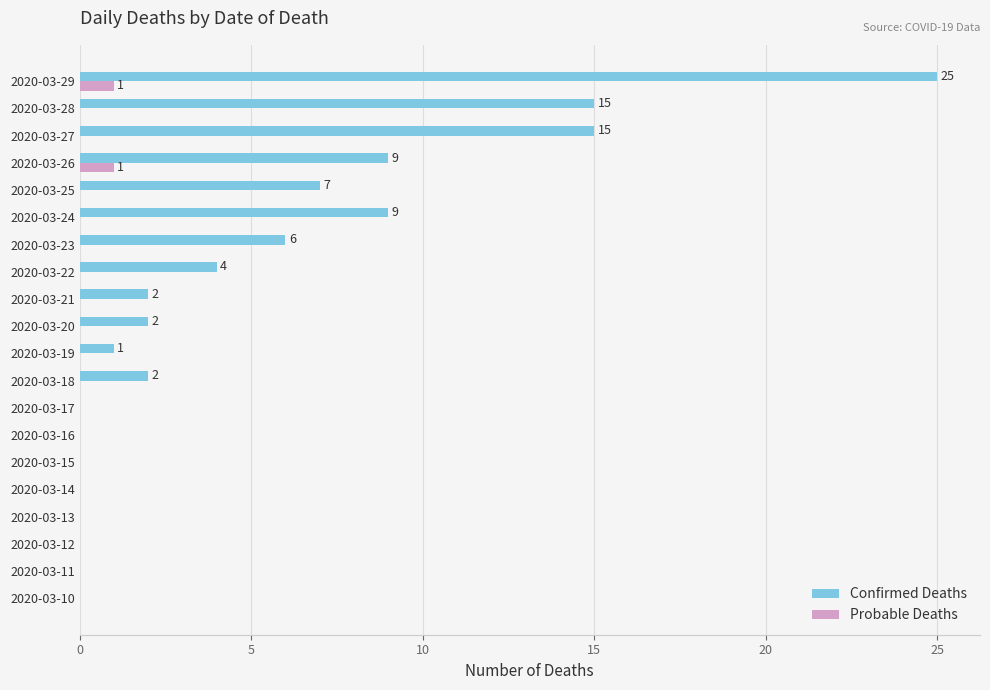

Is it true that Confirmed Deaths equals 0 at 2020-03-11?

True